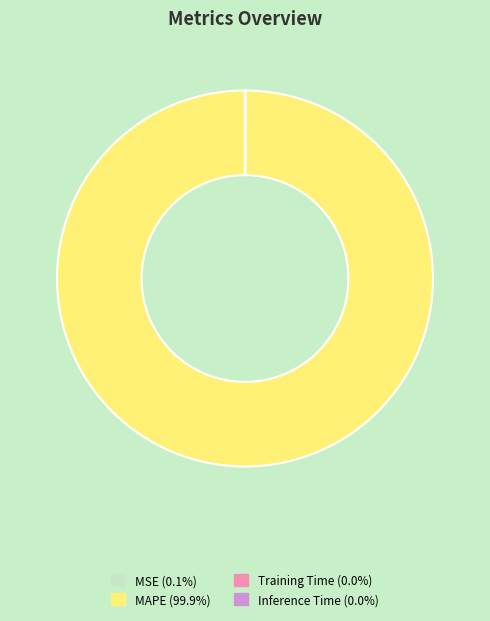

Which slice represents more than half of the pie?

MAPE